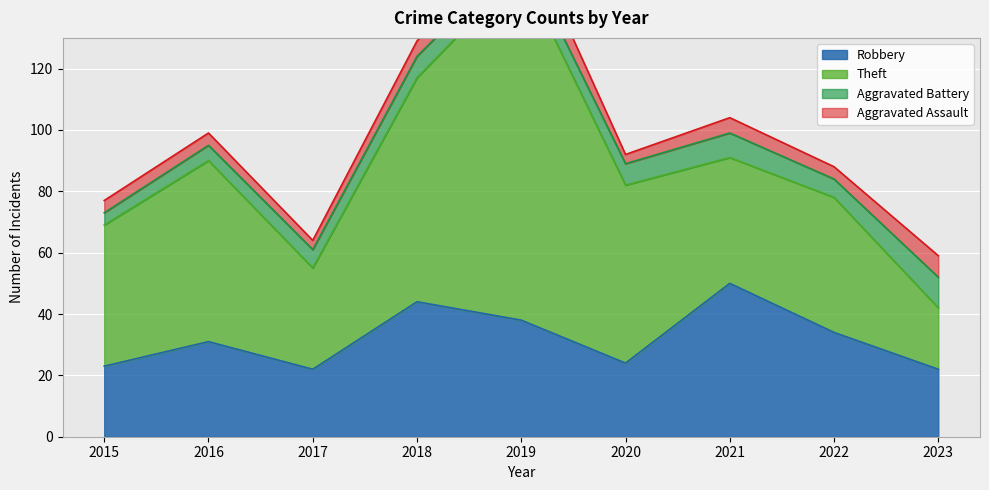

Between 2015 and 2019, which series saw the biggest shift?

Theft